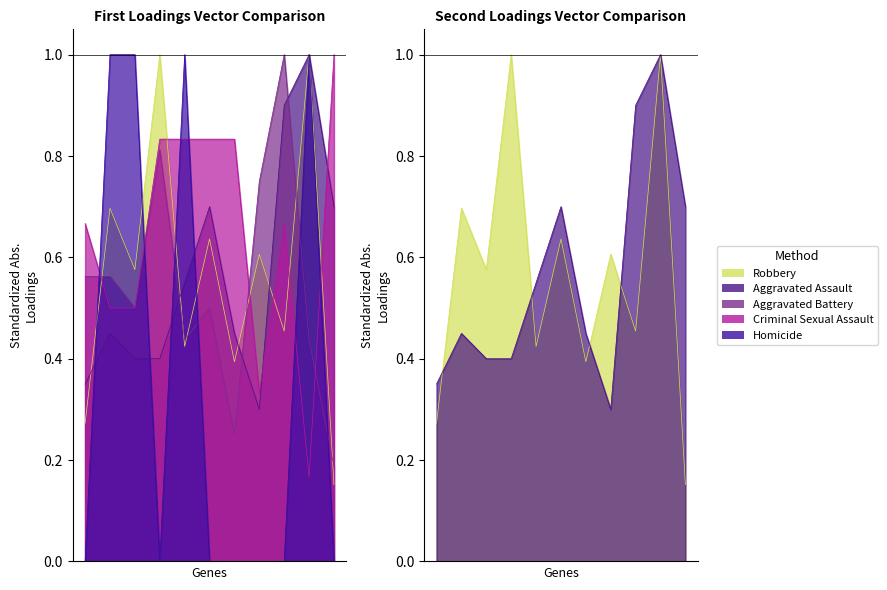

Count the Robbery values in the range 0 to 1.

11